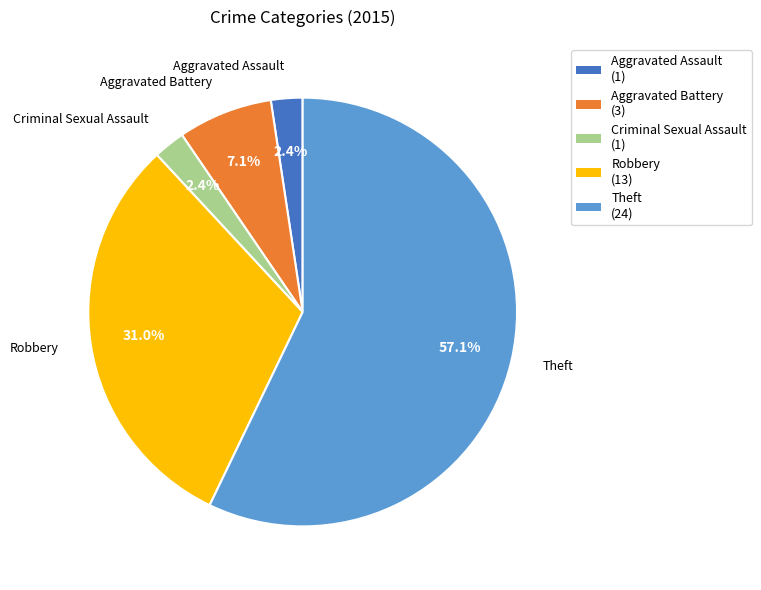

True or false: Theft accounts for 57% of the total.

True